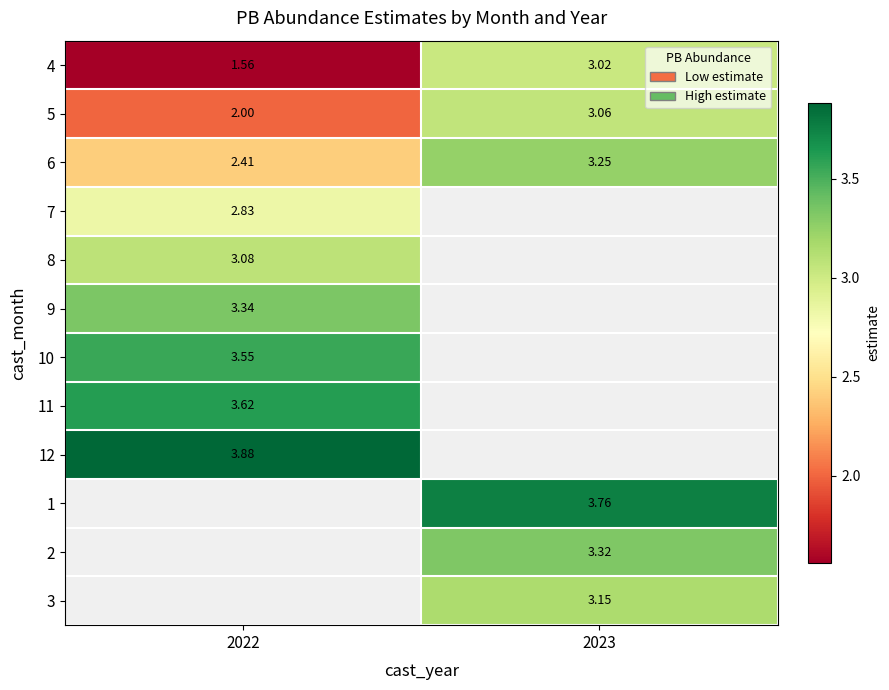

How many categories are shown in the chart?

2